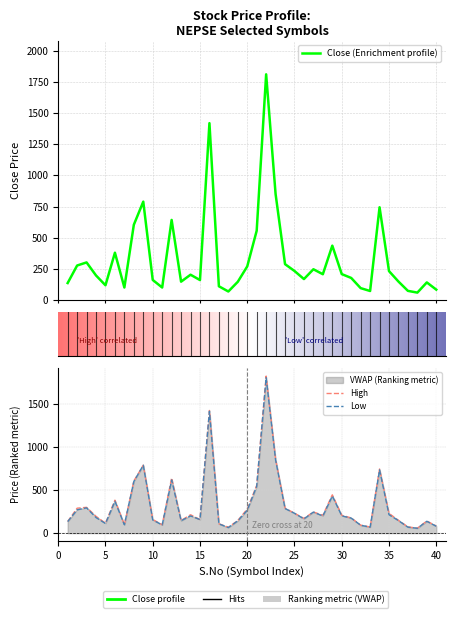

At which category is the sum across all series the highest?

22